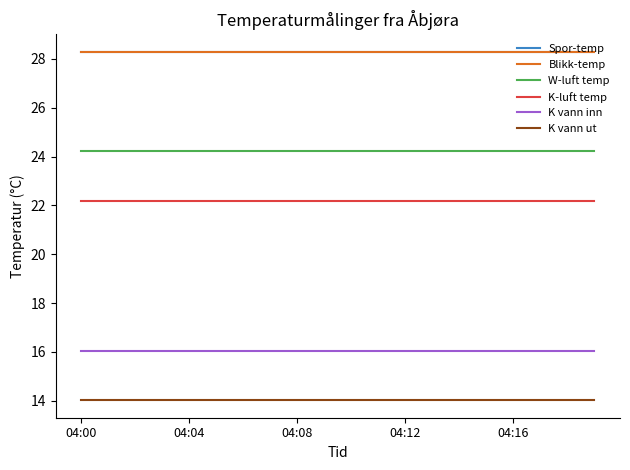

At how many categories does at least one series exceed 17?

20